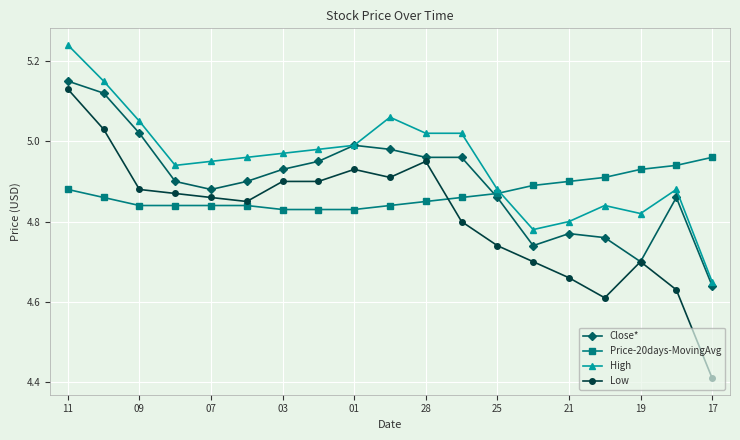

After their last crossing, which series has the higher values: Price-20days-MovingAvg or Close*?

Price-20days-MovingAvg